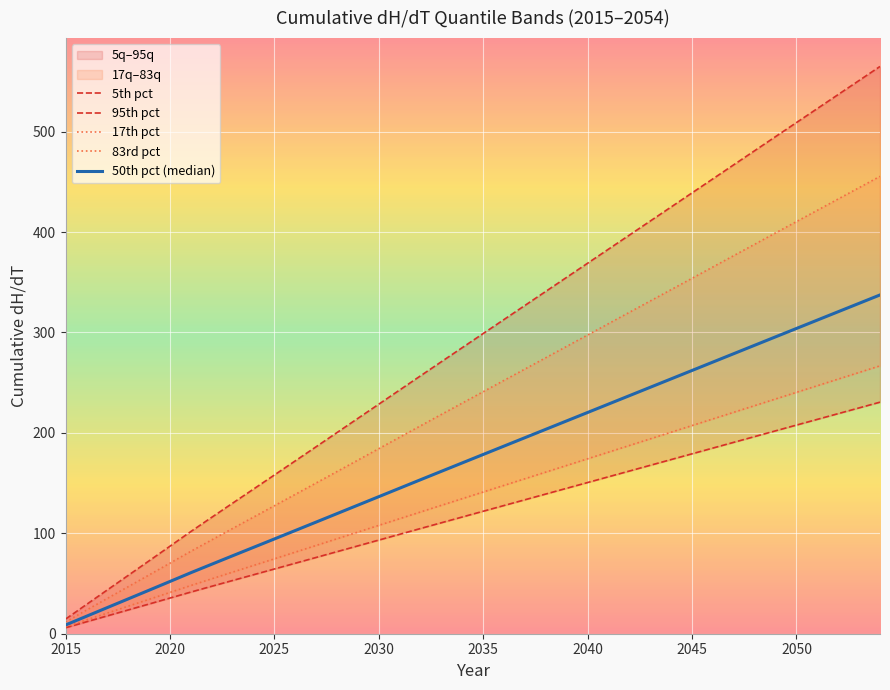

What is the difference between the highest and lowest values at 2040?

218.4